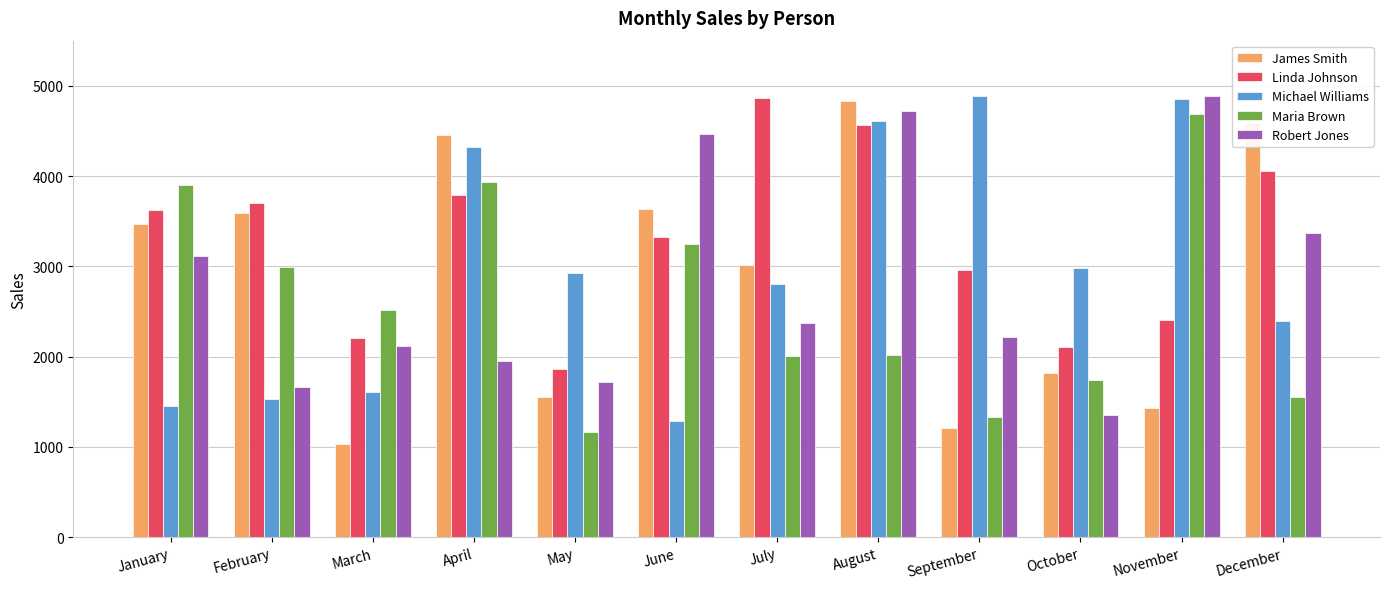

What is the spread (max minus min) of values at January?

2452